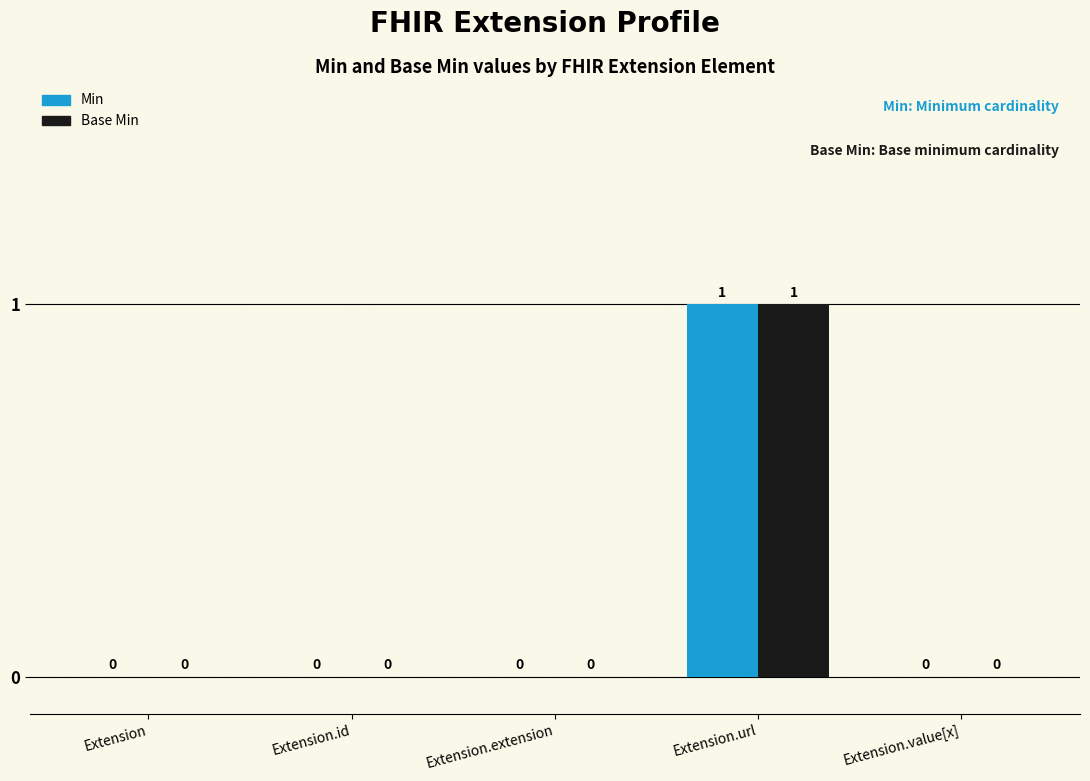

At which label does Base Min reach its peak?

Extension.url